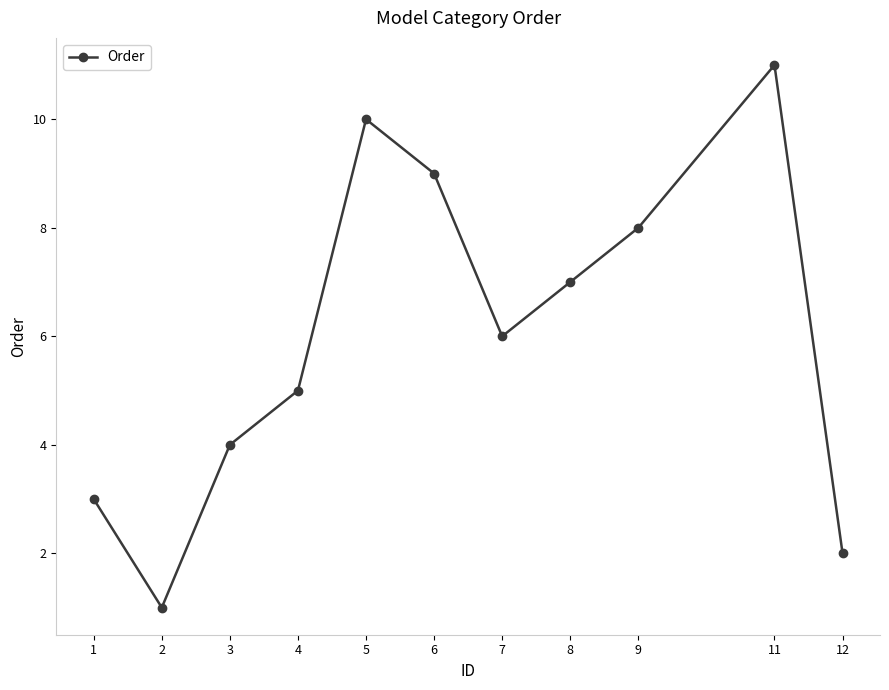

What is the difference between the maximum and minimum values?

10